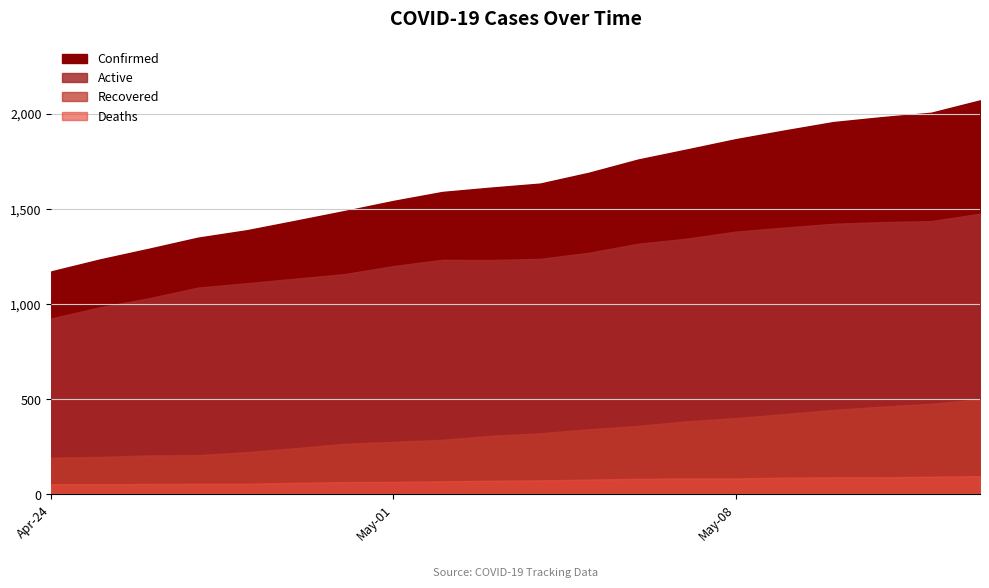

How many values in the Deaths series exceed 74?

9